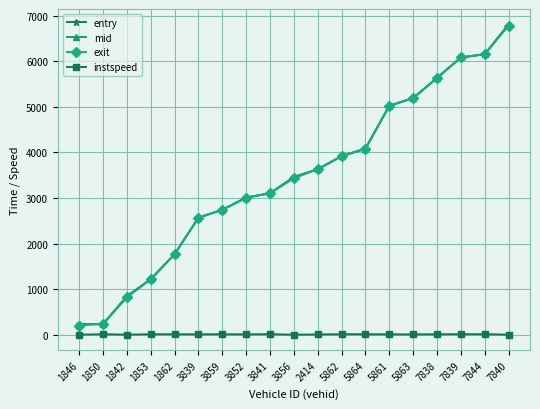

Which category has the highest value across all series?

7840